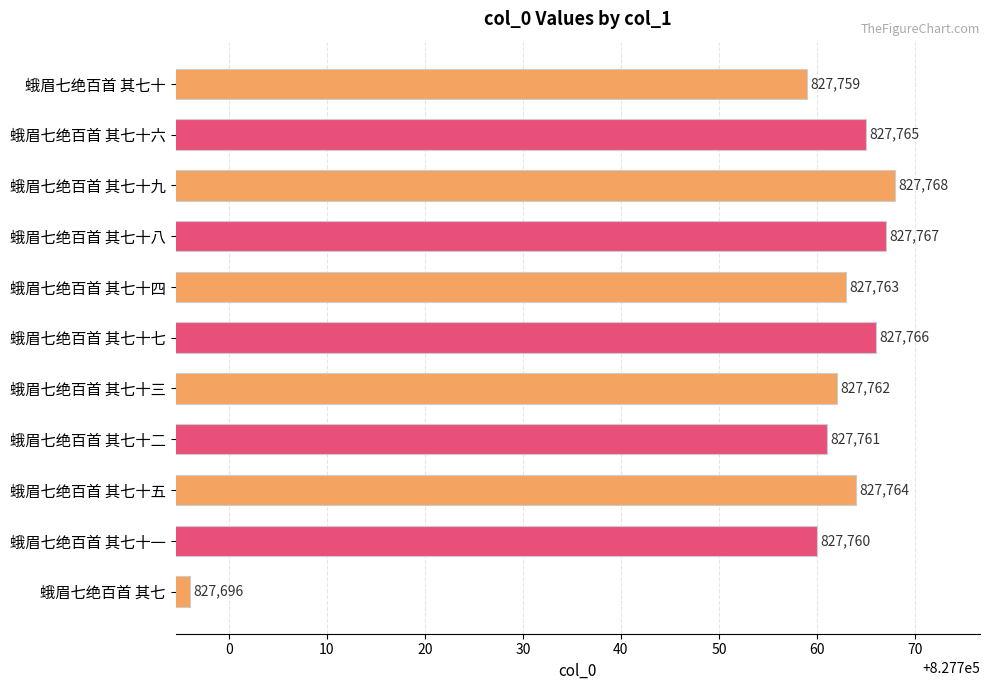

What is the label of the 3rd bar from the top?

蛾眉七绝百首 其七十九